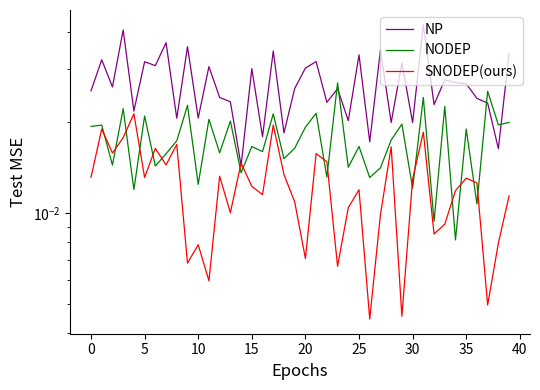

In SNODEP(ours), how many points are lower than both neighbors (excluding endpoints)?

13